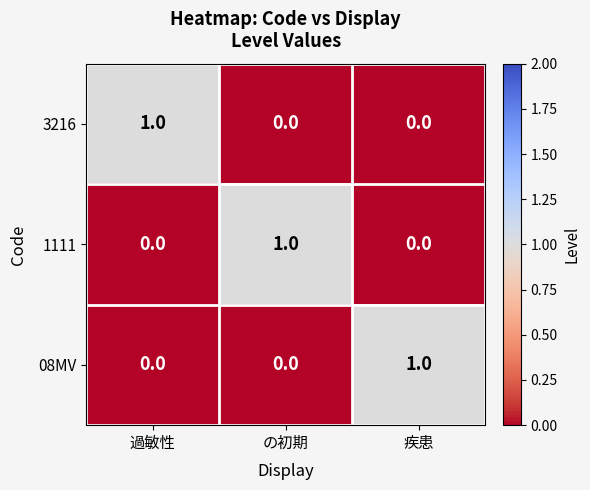

At which label does 1111 reach its peak?

の初期